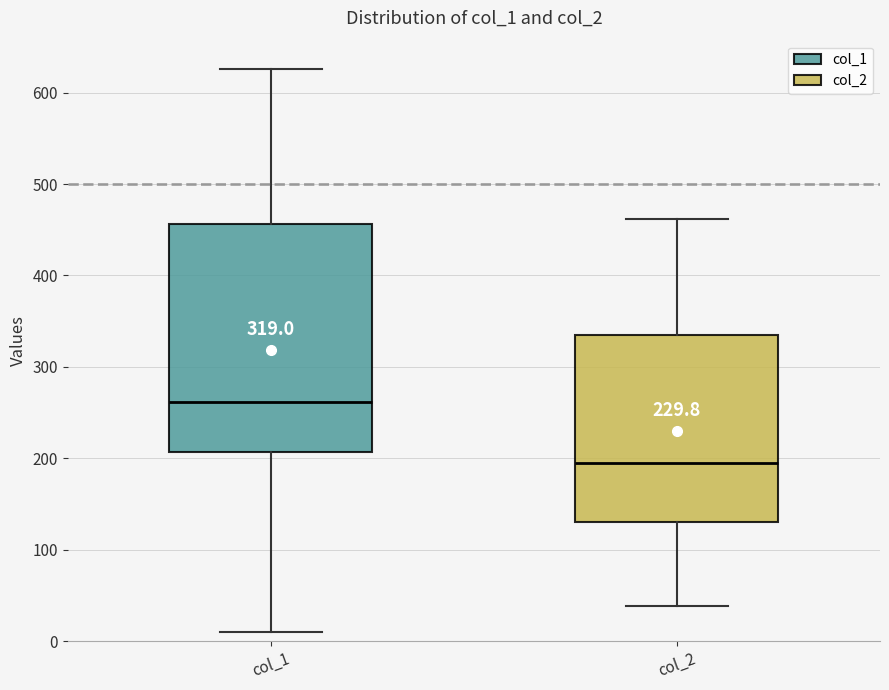

Which box's median line is the lowest?

col_2